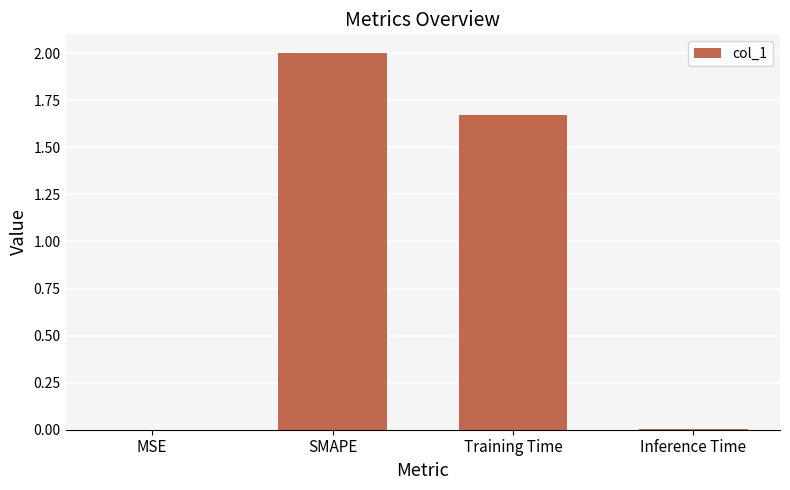

Count the number of values greater than 1.

2